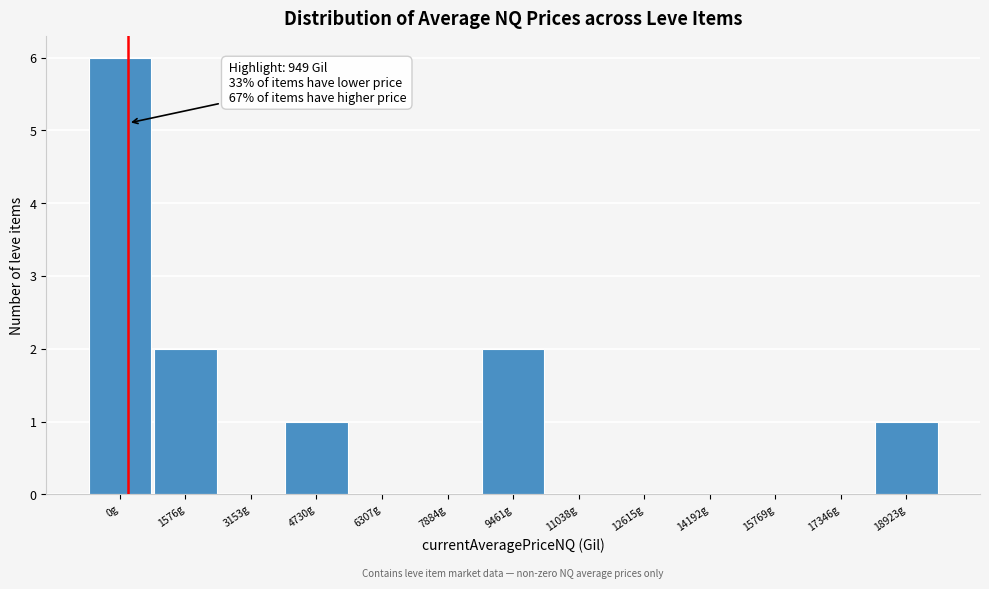

Reading left to right, transcribe all the data shown in this chart.

0g=6	1576g=2	3153g=0	4730g=1	6307g=0	7884g=0	9461g=2	11038g=0	12615g=0	14192g=0	15769g=0	17346g=0	18923g=1